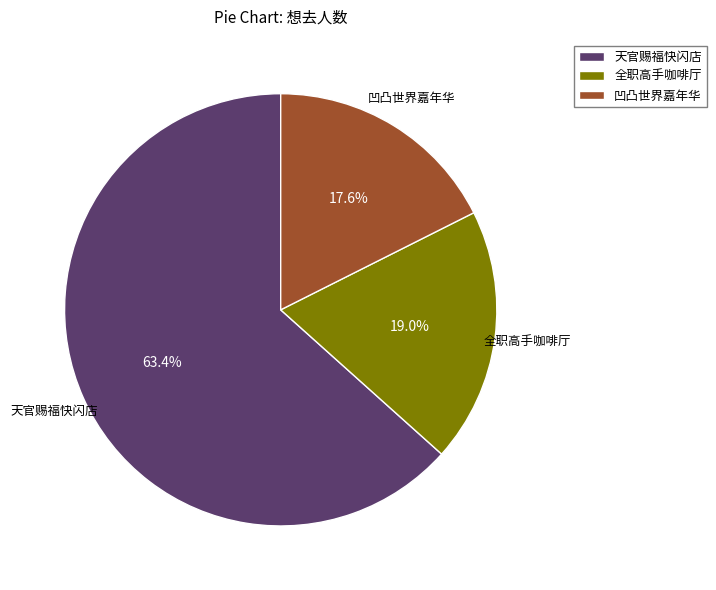

Is there any slice that represents more than half of the pie?

Yes